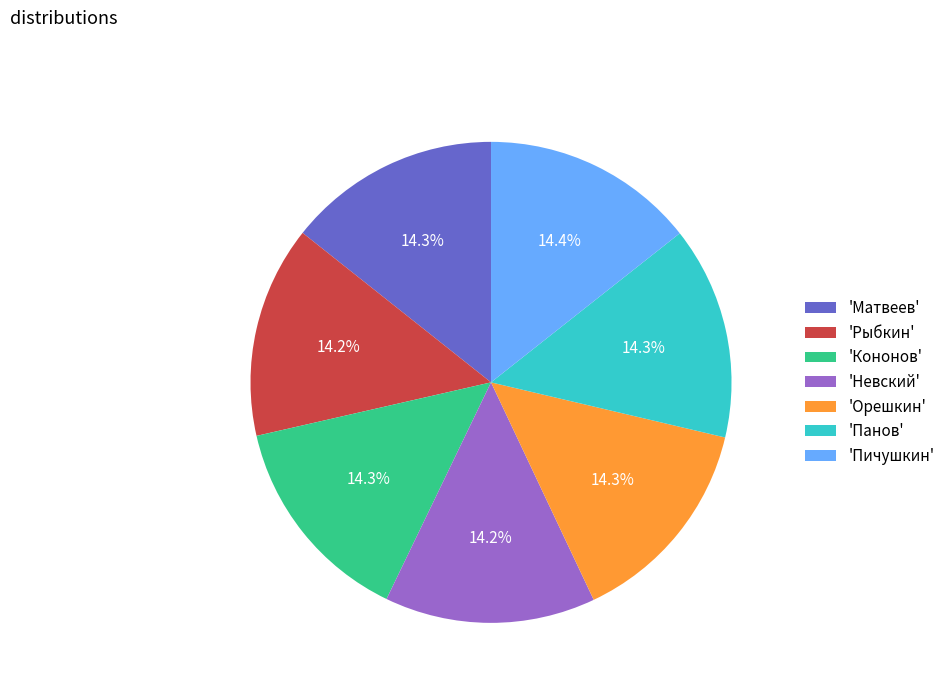

What portion of the pie excludes 'Рыбкин'?

85.8%